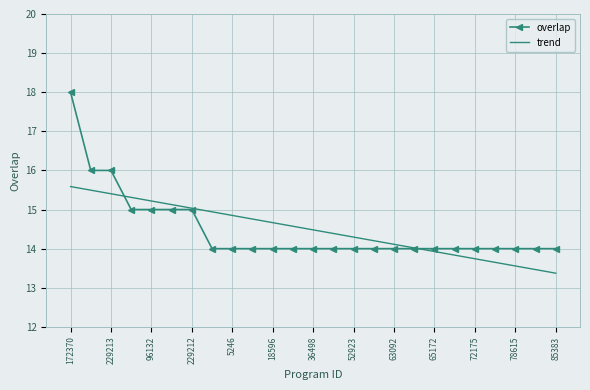

True or false: trend and overlap cross at least once.

True